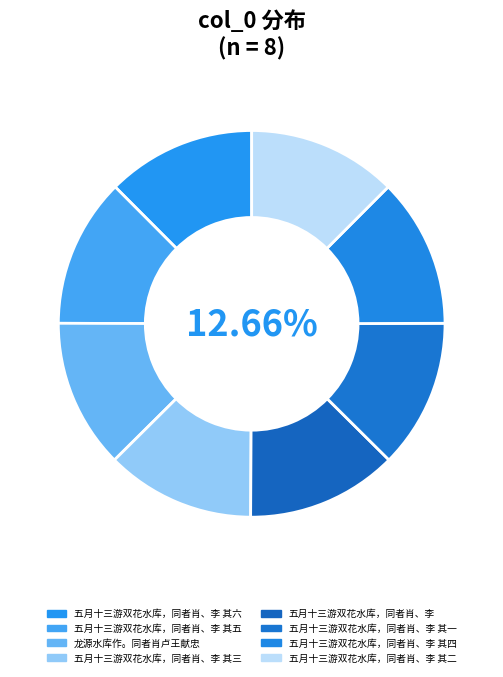

Is it true that 五月十三游双花水库，同者肖、李 其六 is 25% of the pie?

False